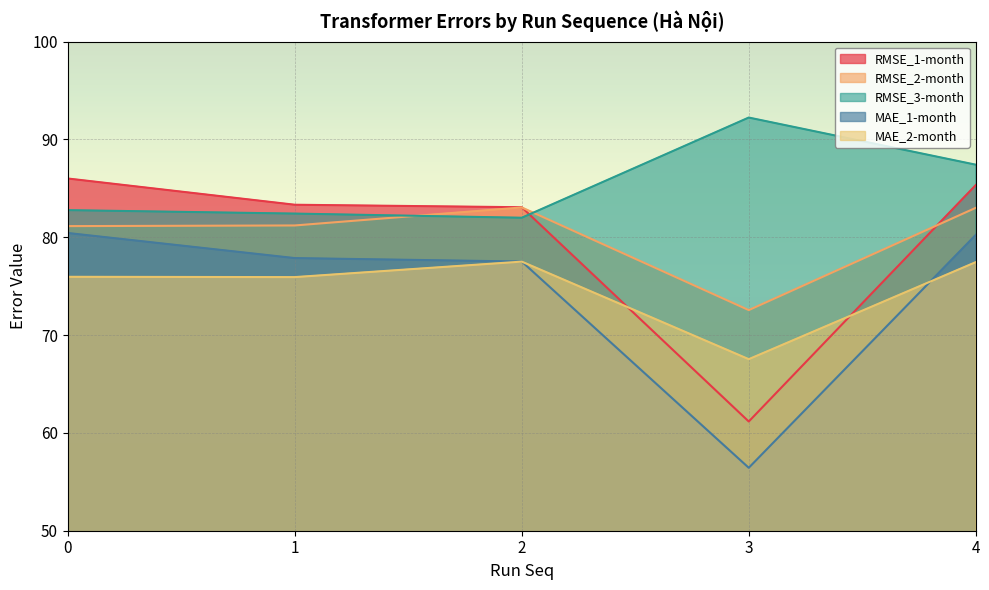

True or false: RMSE_2-month has a value of 55.2 at 2.

False